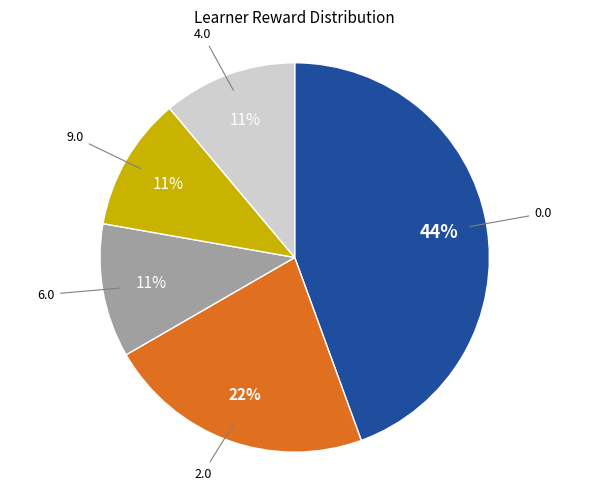

To the nearest percent, what is the difference between the largest and smallest slice percentages?

33%